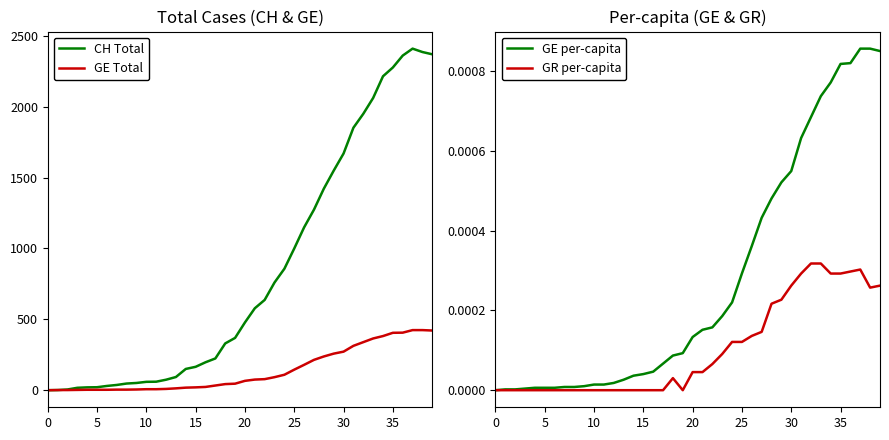

What value does the CH Total series have at 25?

1000